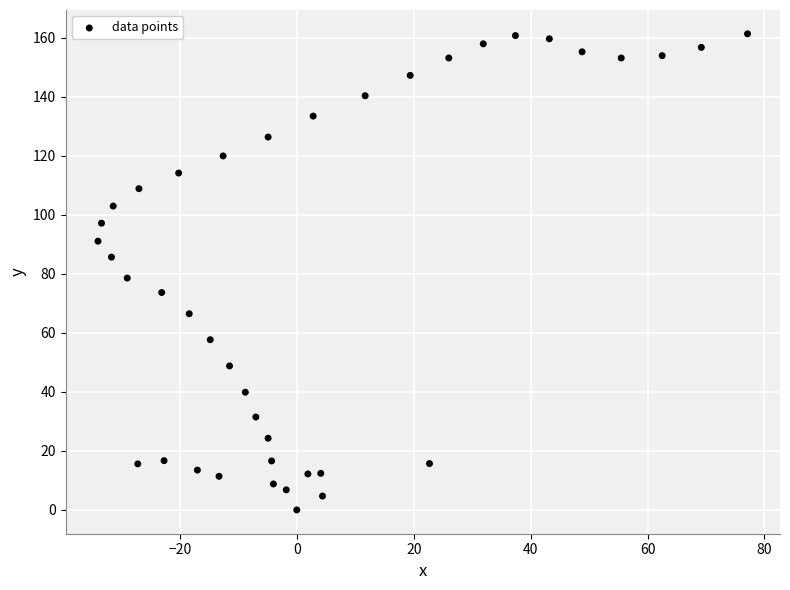

What is the range of X values (max minus min)?

111.1